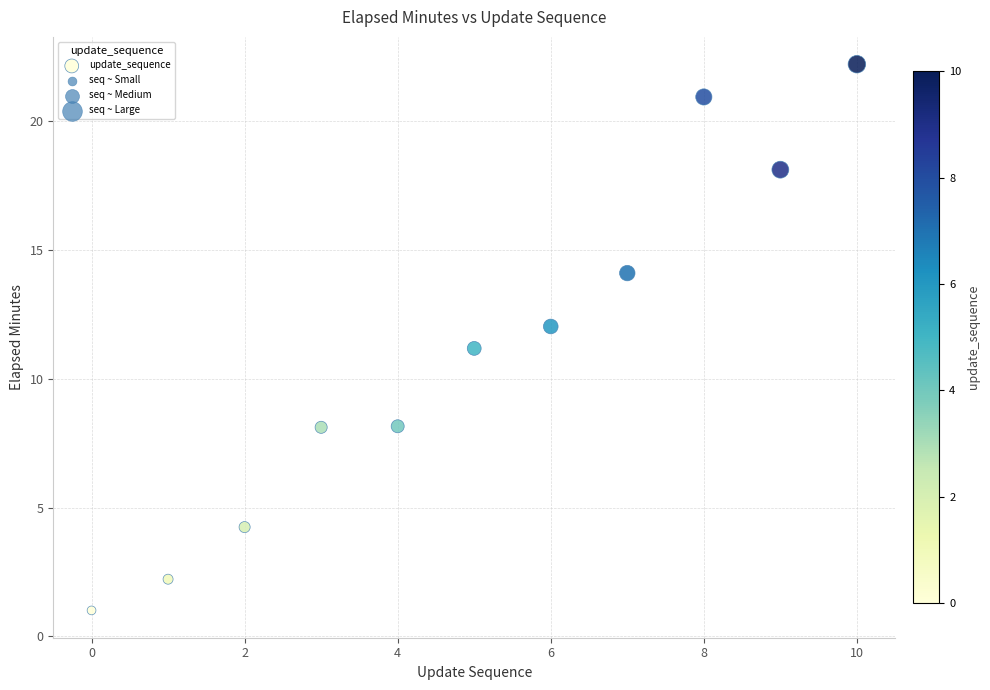

What is the average Y value?

11.1